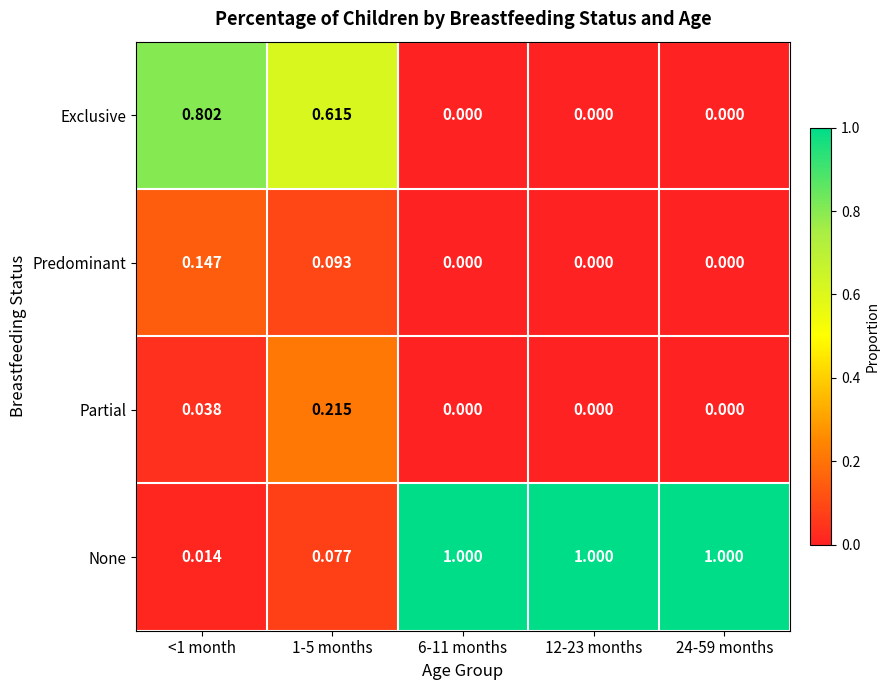

Rank the series by their maximum value, from lowest to highest.

Predominant, Partial, Exclusive, None